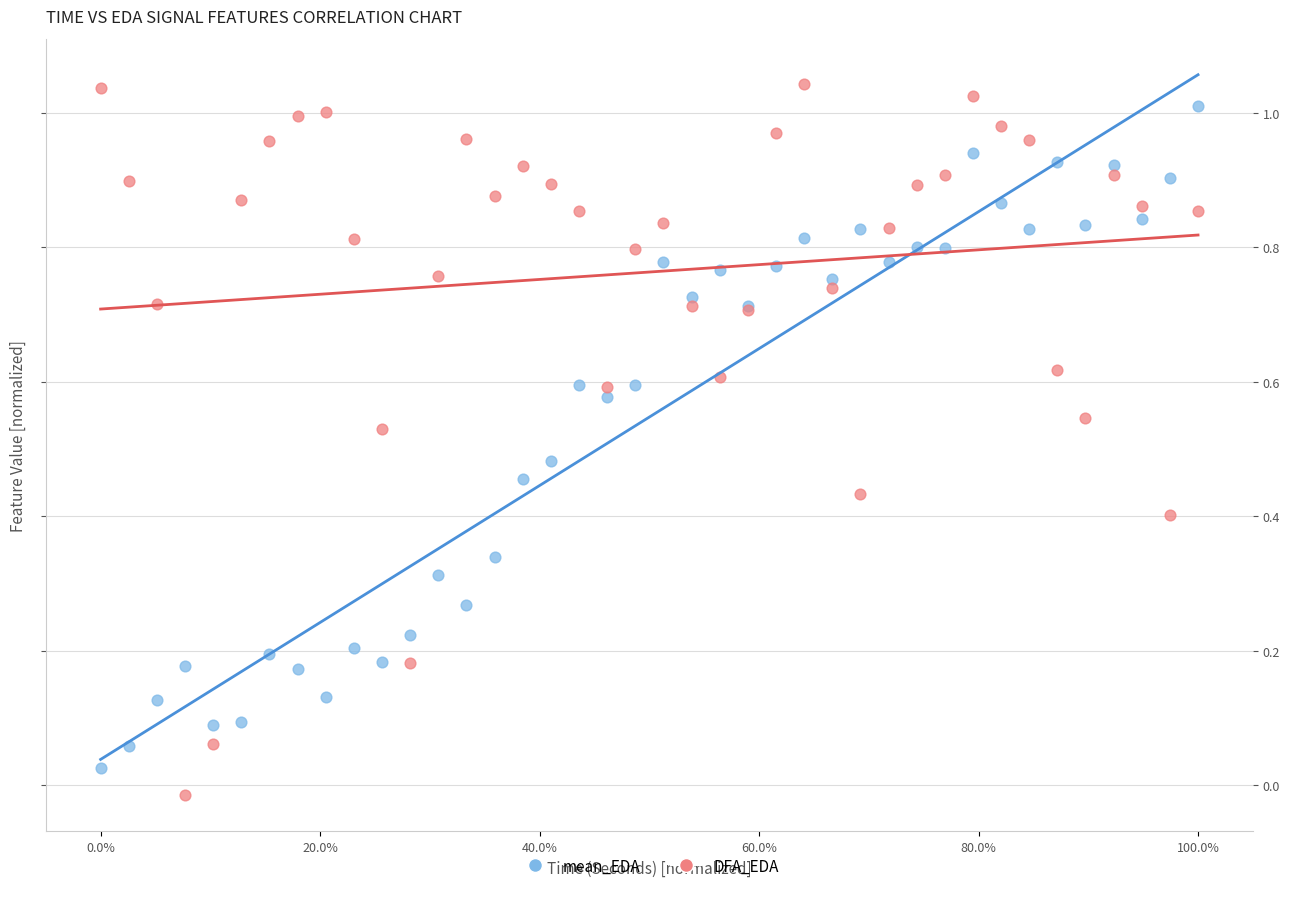

Which series has the widest spread of Y values?

DFA_EDA